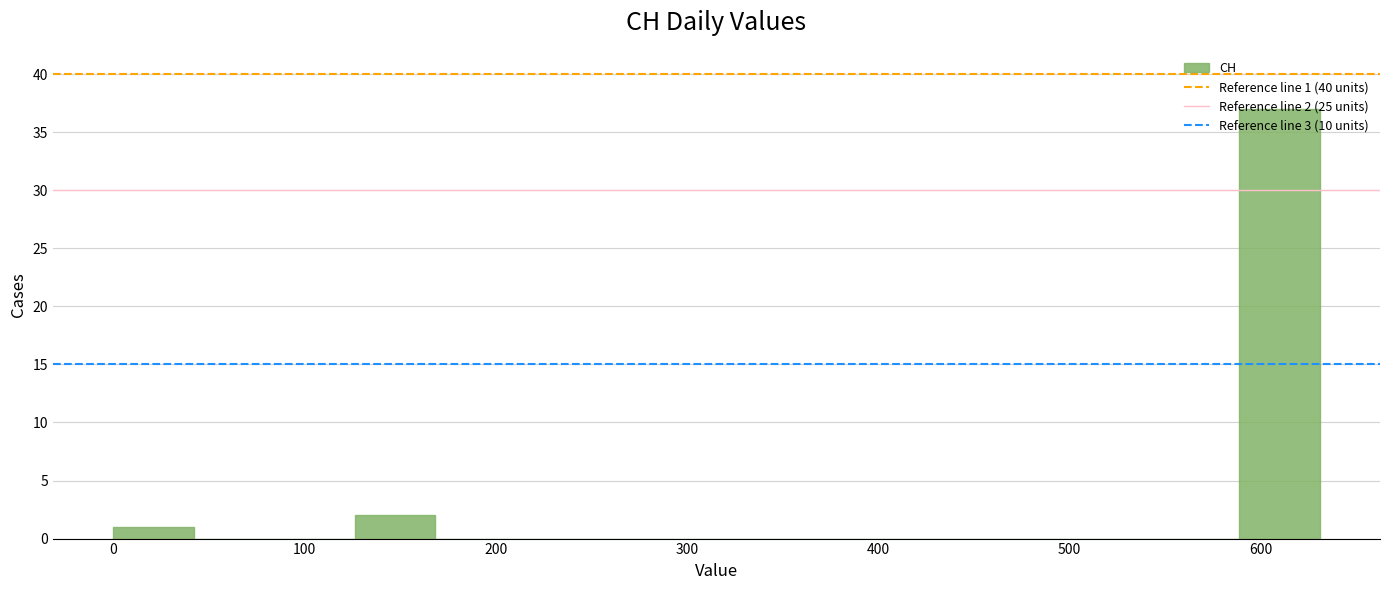

Which range on the x-axis has the tallest bar?

590 to 630